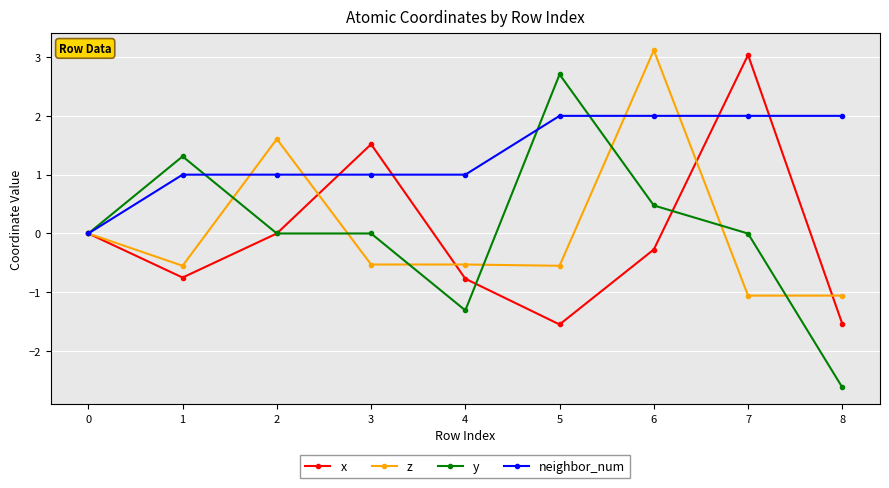

List the series in order of their peak value, lowest first.

neighbor_num, y, x, z